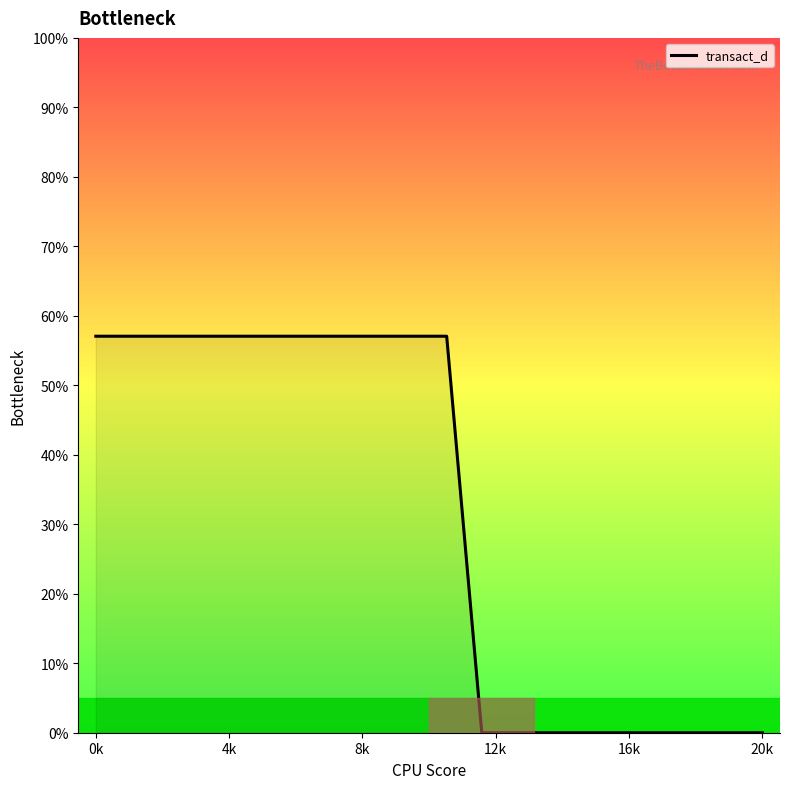

What is the maximum value shown in the chart?

57.1